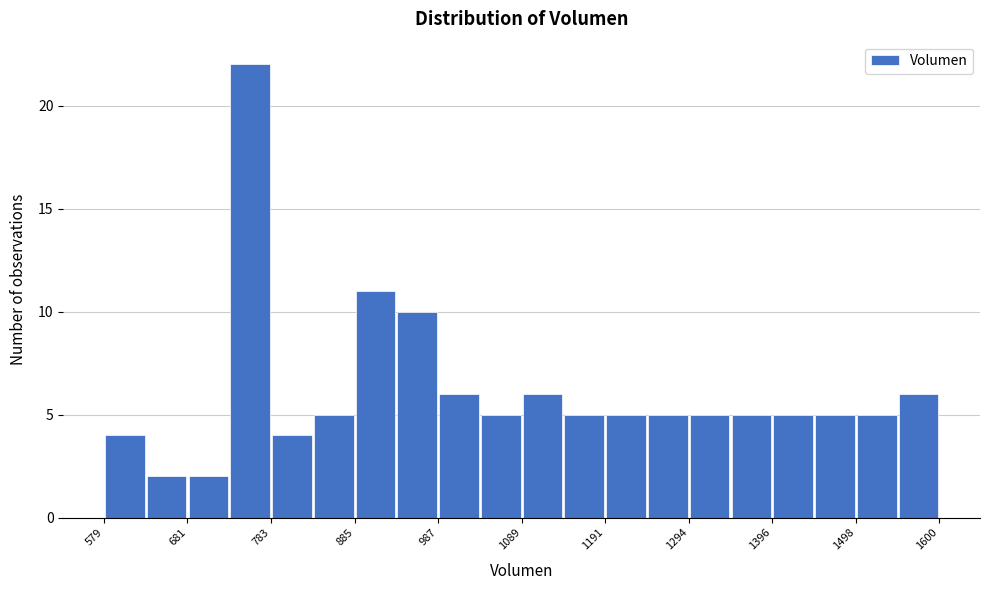

Read against the x-axis, roughly where is the centre of the tallest bar?

760